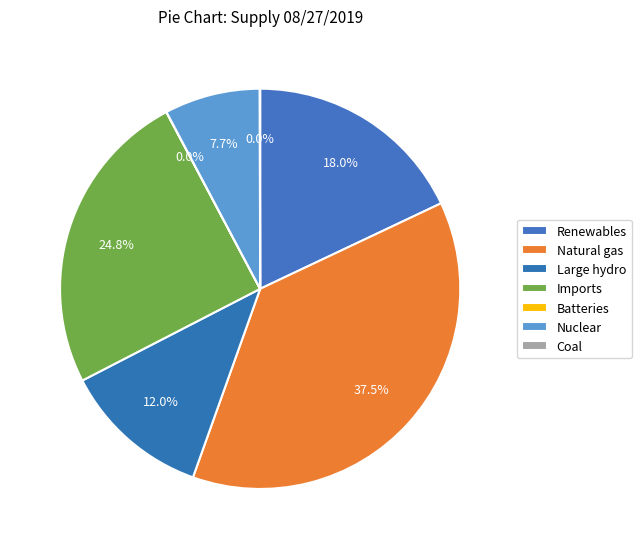

Which has a higher value, Batteries or Renewables?

Renewables